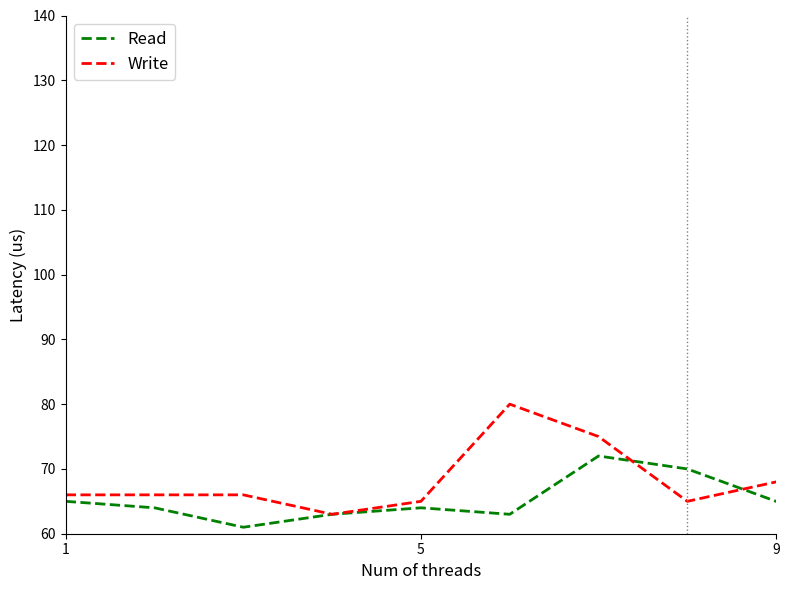

Which series has the largest range (max minus min)?

Write